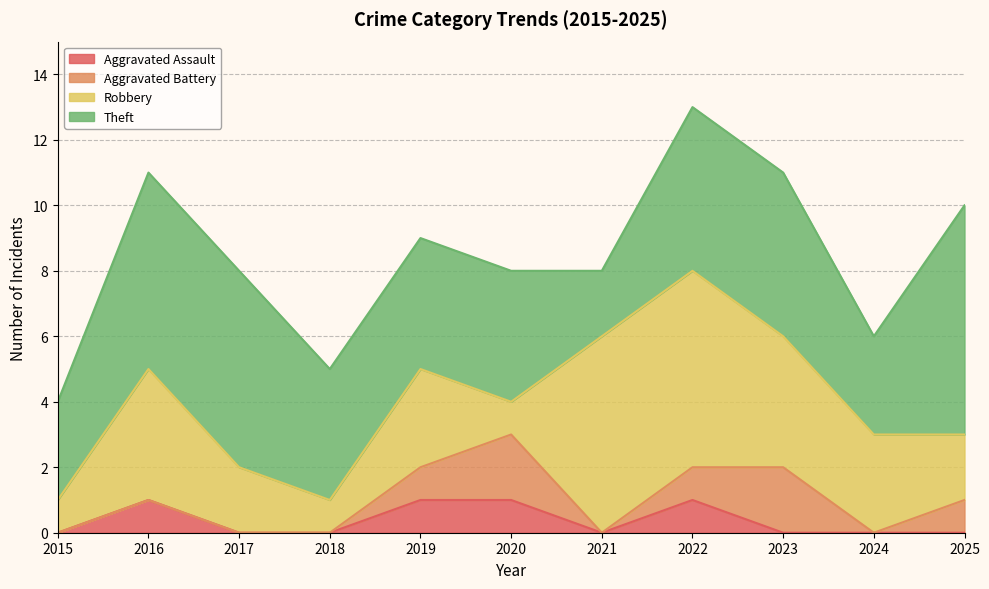

True or false: Aggravated Battery has more than 2 interior local peaks.

False